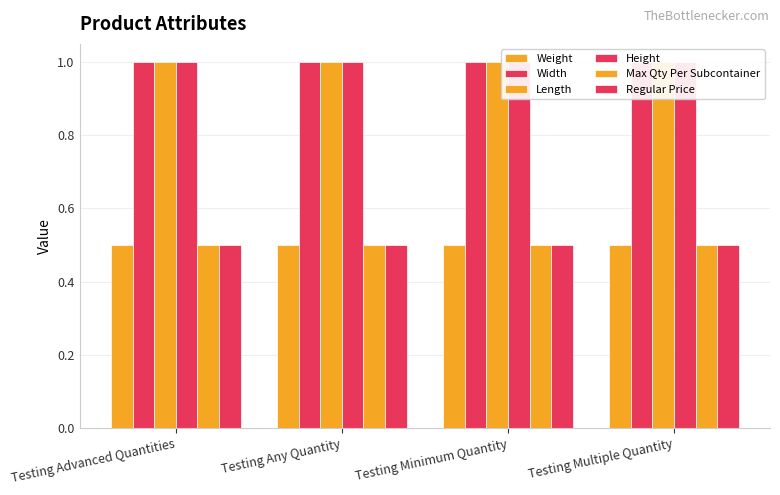

Rank the series by their maximum value, from highest to lowest.

Width, Length, Height, Weight, Max Qty Per Subcontainer, Regular Price